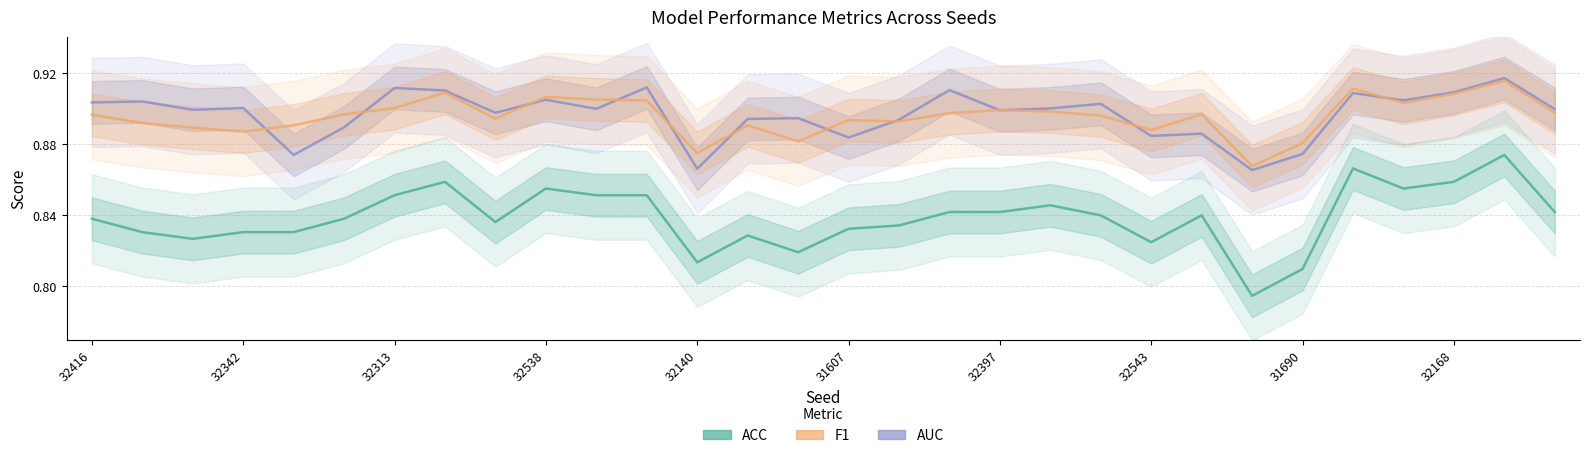

What is the smallest value displayed?

0.8